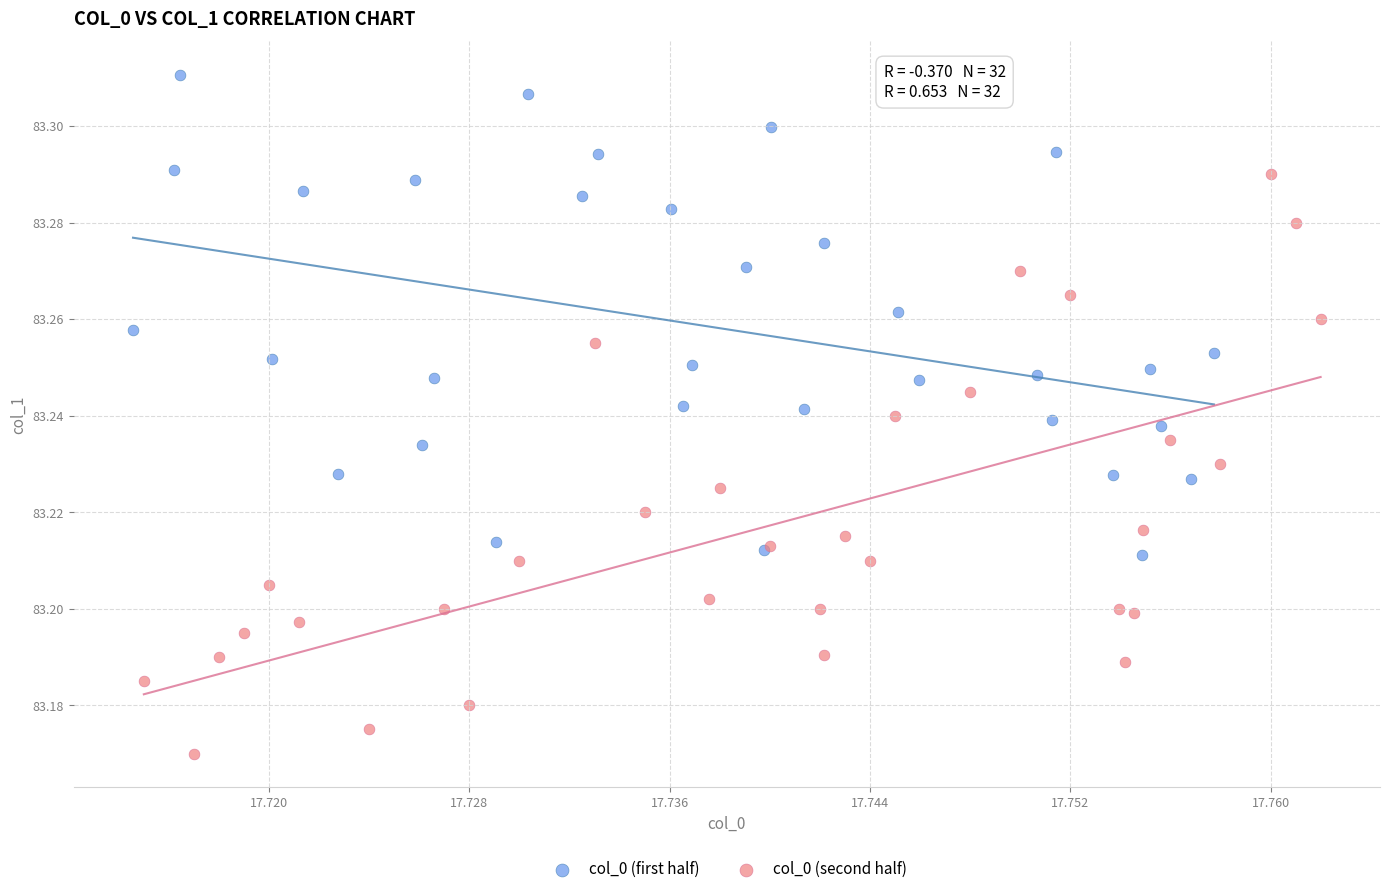

Which series contains the highest Y value?

col_0 (first half)